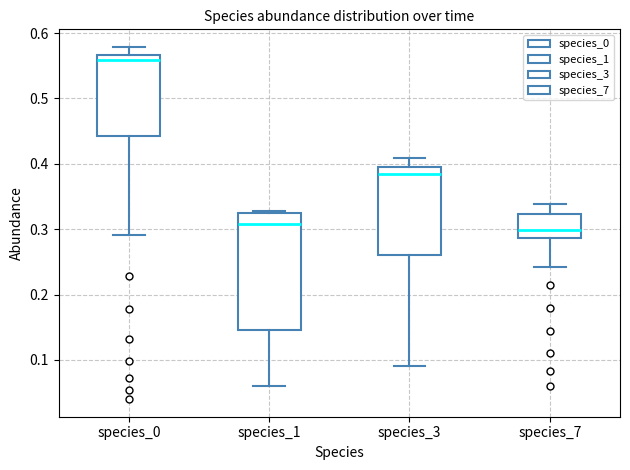

Reading left to right, transcribe this box plot: for each box, give where its median line is, the range the box spans, and where its two whiskers end, as read against the y-axis. The values are not printed on the chart, so give them approximately, as read against the axis.

species_0: median 0.56, box 0.44 to 0.57, whiskers 0.29 to 0.58
species_1: median 0.31, box 0.15 to 0.32, whiskers 0.06 to 0.33
species_3: median 0.39, box 0.26 to 0.40, whiskers 0.09 to 0.41
species_7: median 0.30, box 0.29 to 0.32, whiskers 0.24 to 0.34